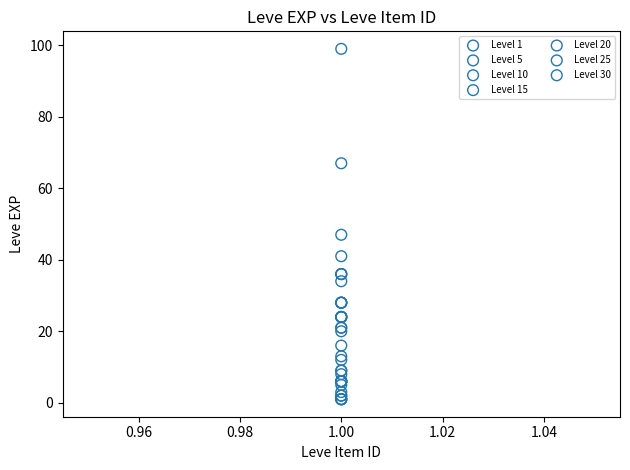

Which series has the largest Y range (max minus min)?

Level 30